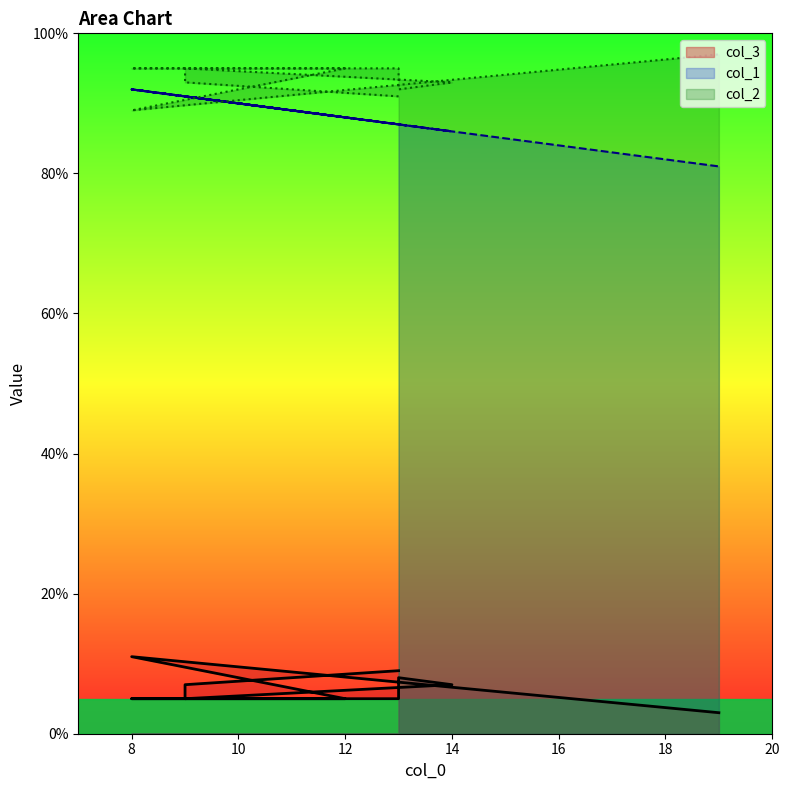

Reading left to right, what are all the values shown in this chart?

col_1: 13=87	9=91	9=91	14=86	13=87	13=87	8=92	12=88	8=92	19=81
col_2: 13=9	9=7	9=5	14=7	13=8	13=5	8=5	12=5	8=11	19=3
col_3: 13=91	9=93	9=95	14=93	13=92	13=95	8=95	12=95	8=89	19=97